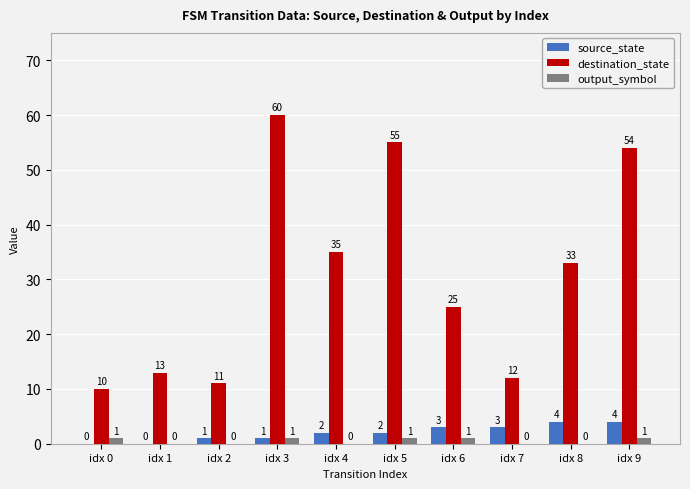

What is the maximum value for source_state?

4